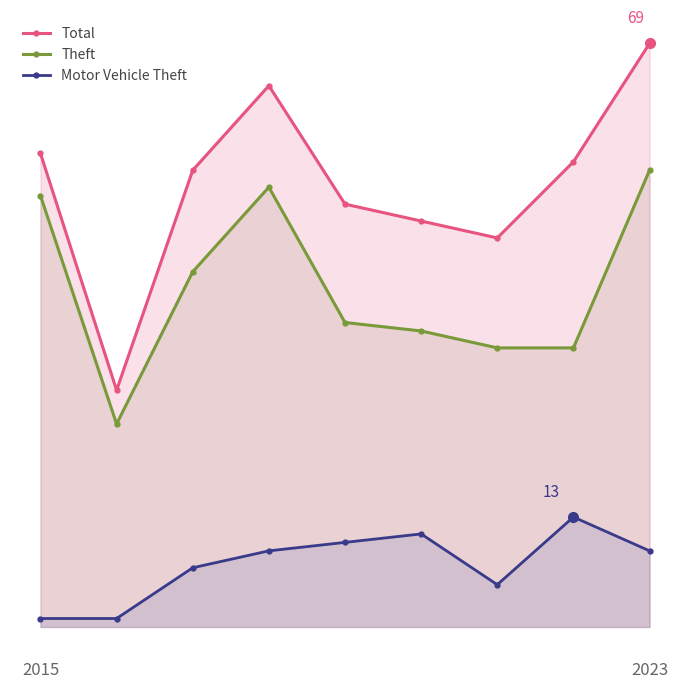

True or false: Theft has a value of 42 at 2.

True